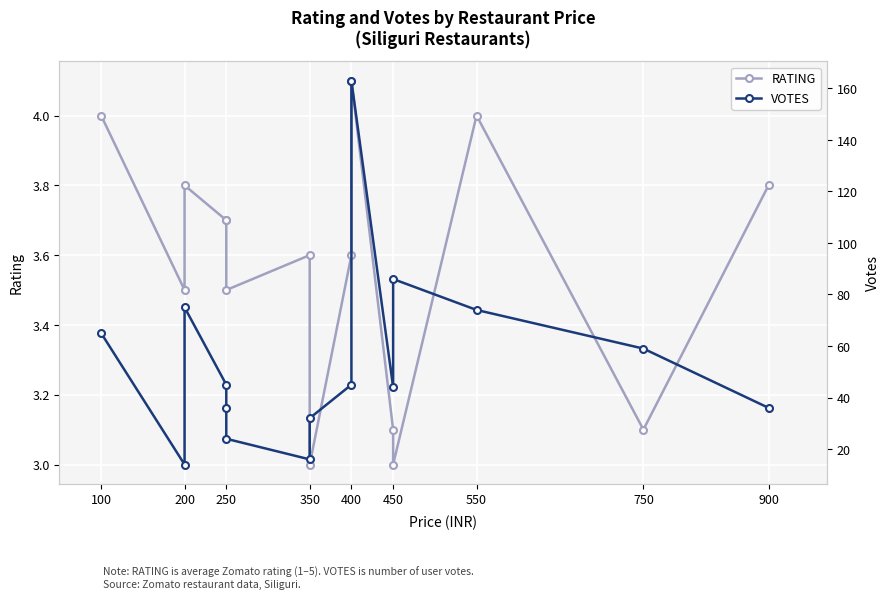

What is the value of the RATING point at the 15th from the left?

3.8